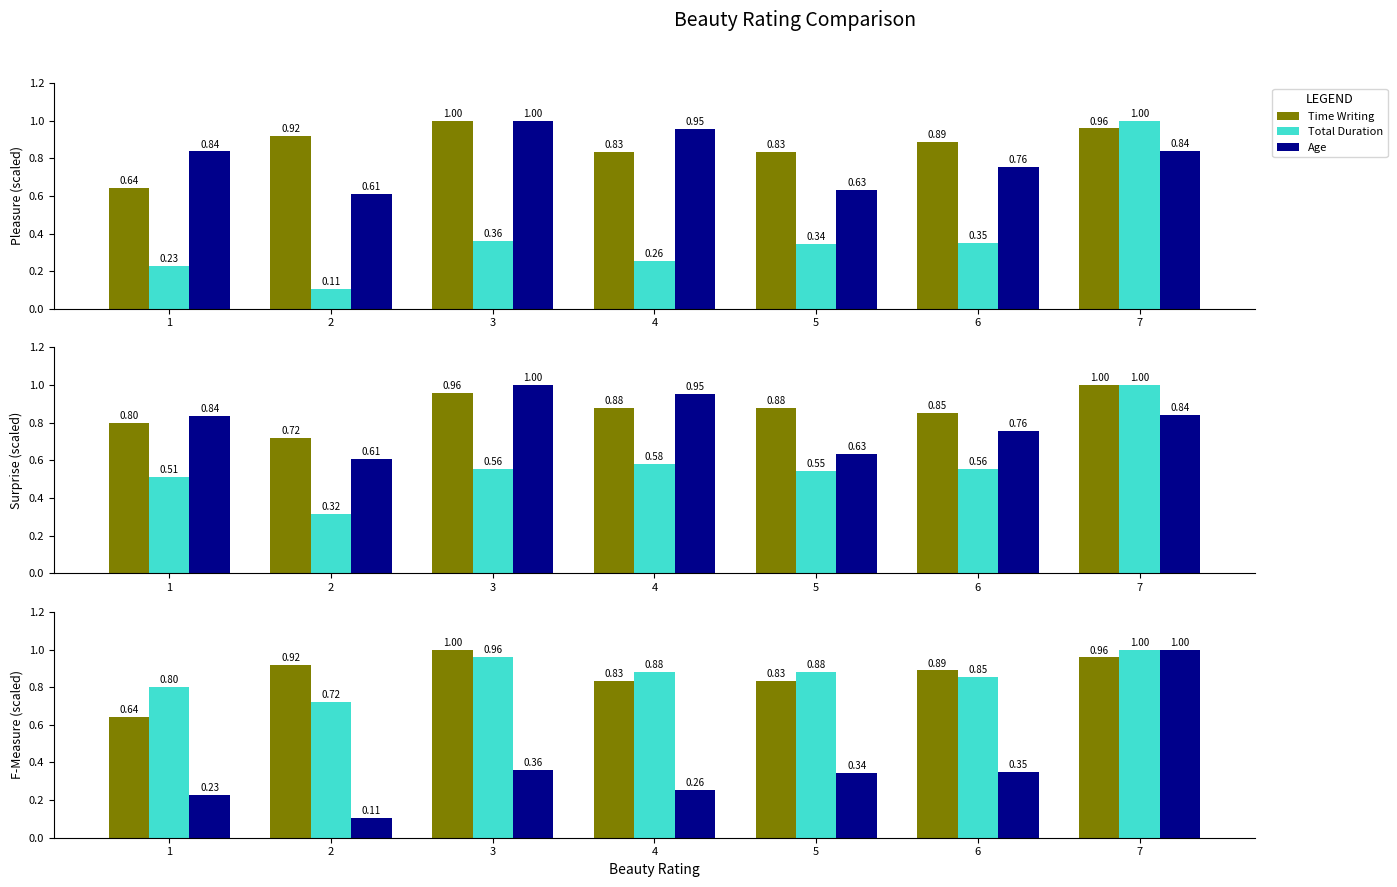

Which label corresponds to the largest value in the chart?

3